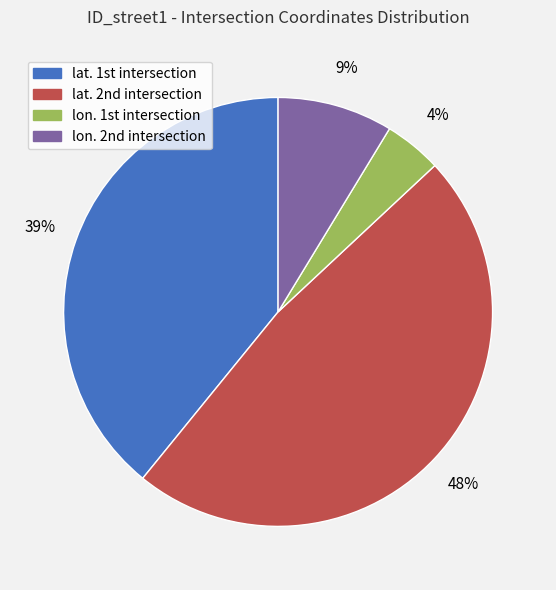

Which slice is the largest?

lat. 2nd intersection